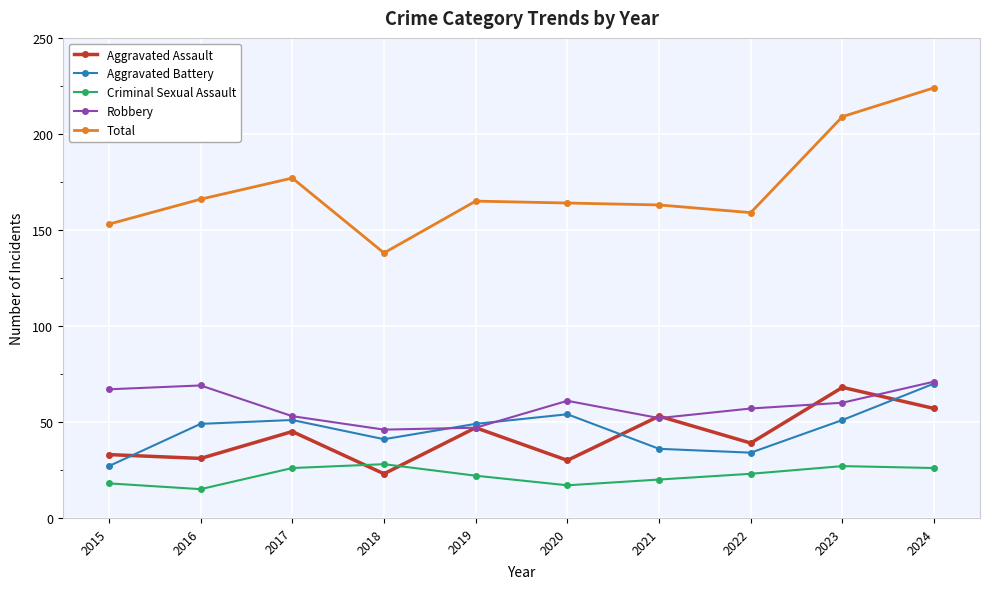

What is the average value of the Total series?

172